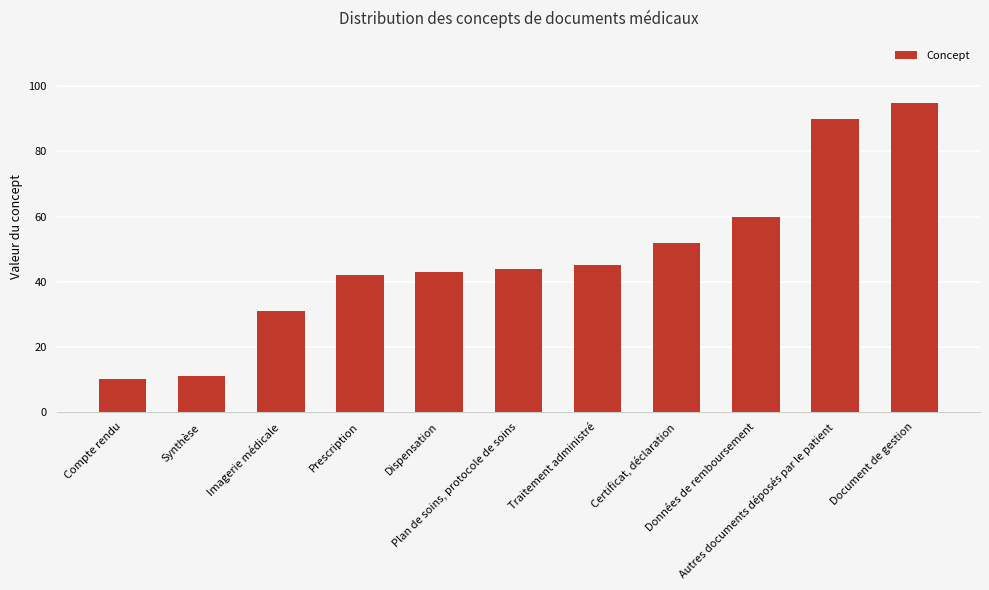

What position from the left is Autres documents déposés par le patient?

10